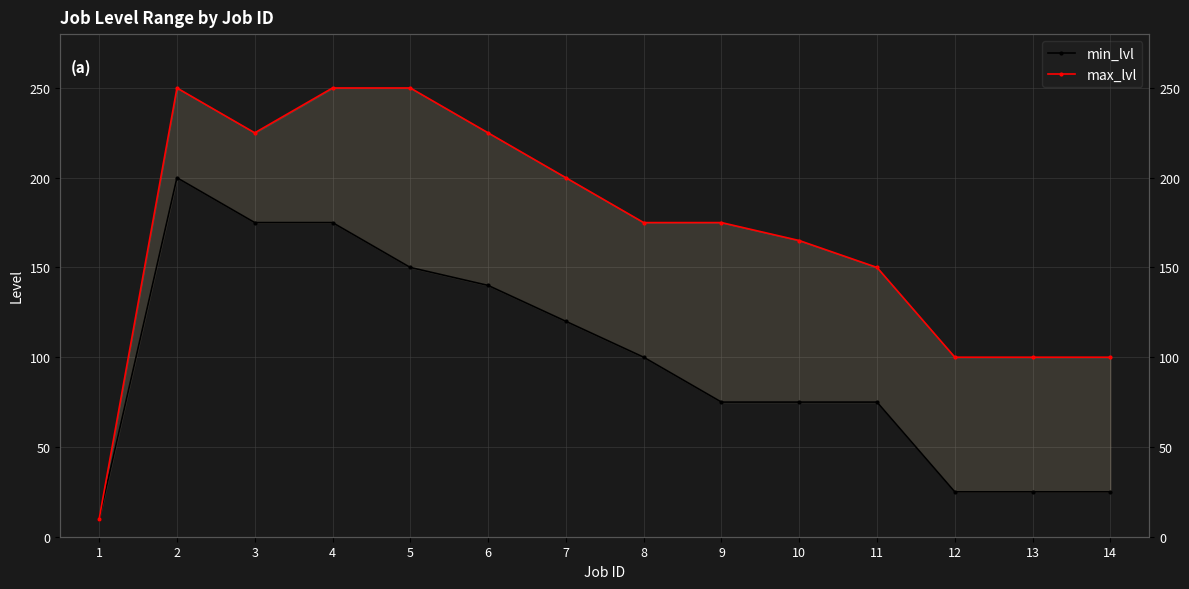

True or false: max_lvl and min_lvl intersect in this chart.

False